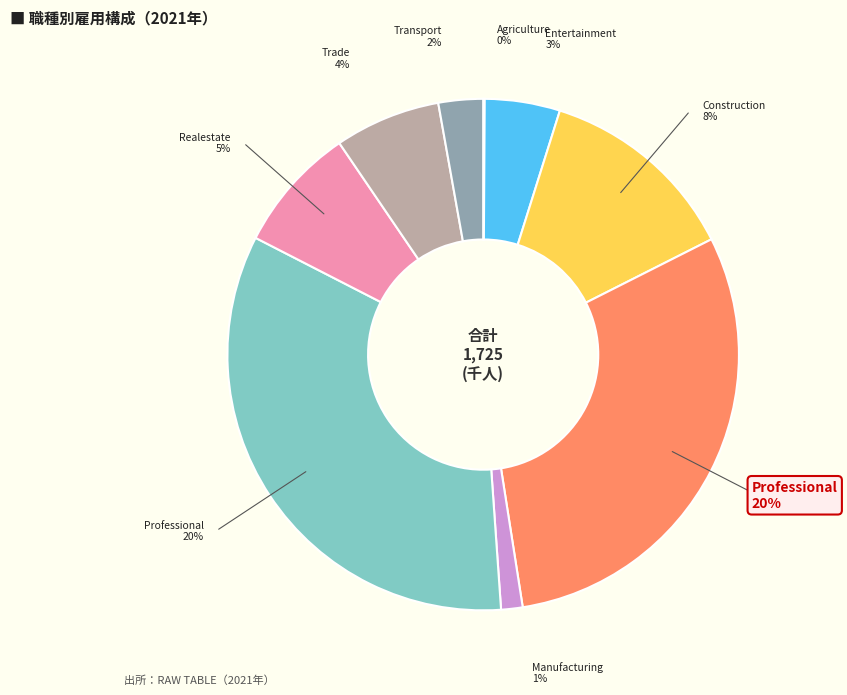

Which slice is the largest?

JobsProfessional